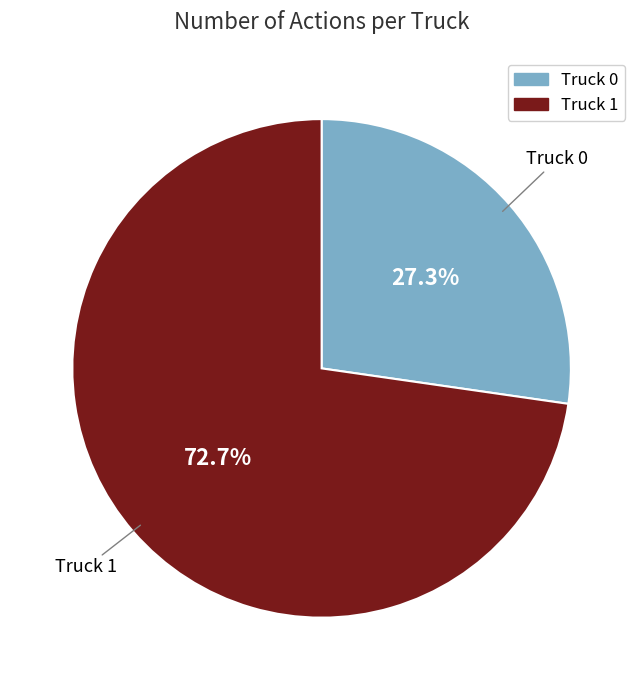

Combined, do Truck 0 and Truck 1 account for over 50%?

Yes